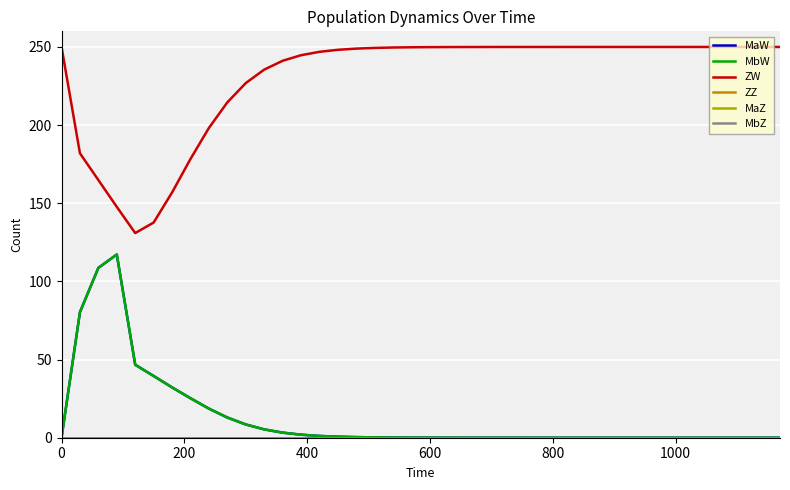

Does the chart have visible grid lines?

Yes